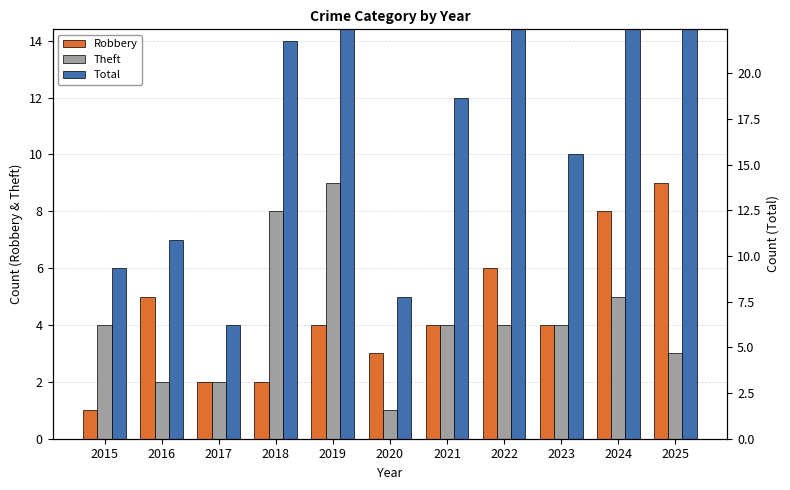

What is the sum of all Total values?

120